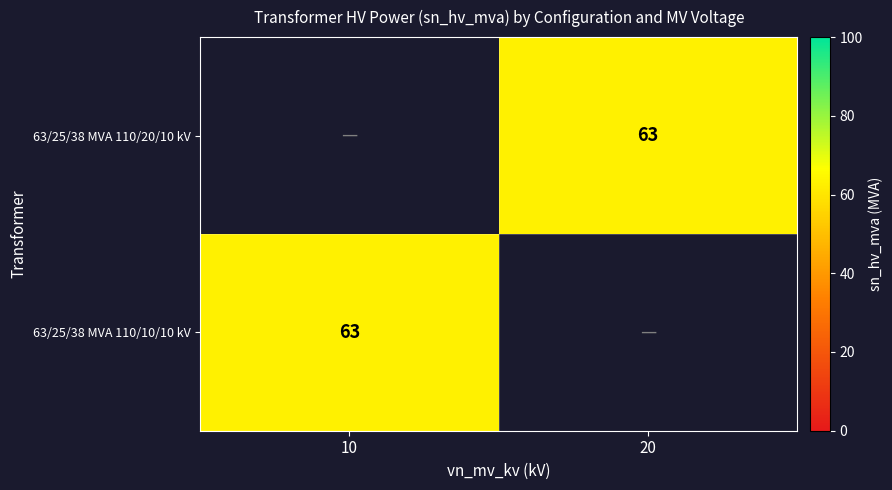

Is it true that 63/25/38 MVA 110/10/10 kV equals 63 at 10?

True